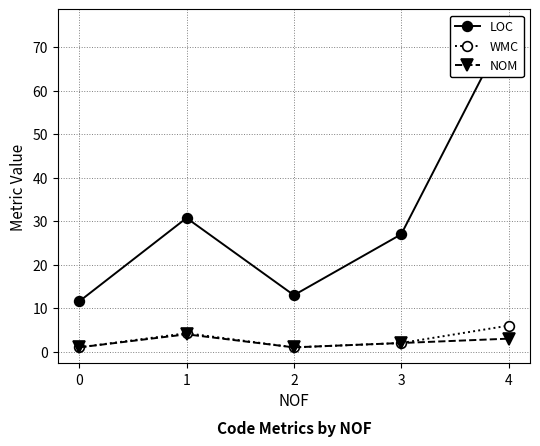

Reading right to left, transcribe all the data shown in this chart.

LOC: 4=75.0	3=27.0	2=13.0	1=30.8	0=11.6
WMC: 4=6.0	3=2.0	2=1.0	1=4.2	0=1.0
NOM: 4=3.0	3=2.0	2=1.0	1=4.0	0=1.0